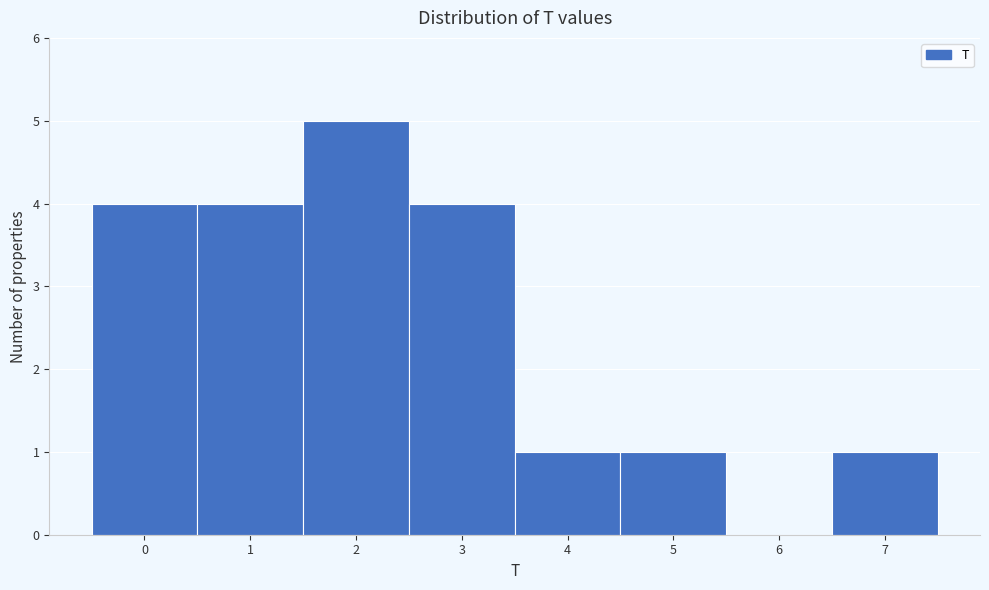

Reading left to right, list every bar in this chart as the range it spans on the x-axis followed by its height. The values are not printed on the chart, so give them approximately, as read against the axis.

-0.5 to 0.5: 4
0.5 to 1.5: 4
1.5 to 2.5: 5
2.5 to 3.5: 4
3.5 to 4.5: 1
4.5 to 5.5: 1
5.5 to 6.5: 0
6.5 to 7.5: 1